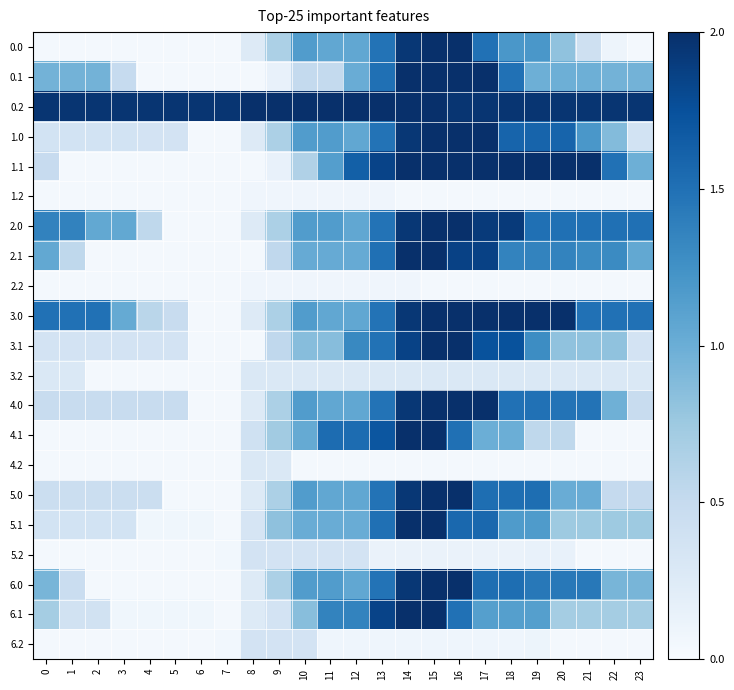

Which series changed the most between 1 and 8?

3.0